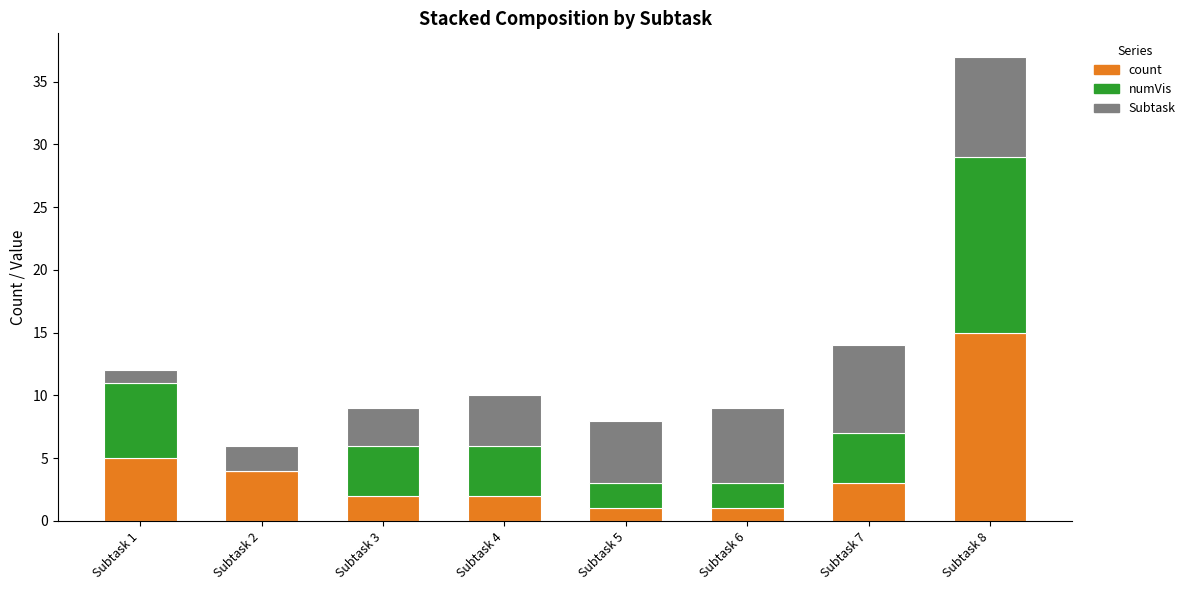

What is the highest value of the count series?

15